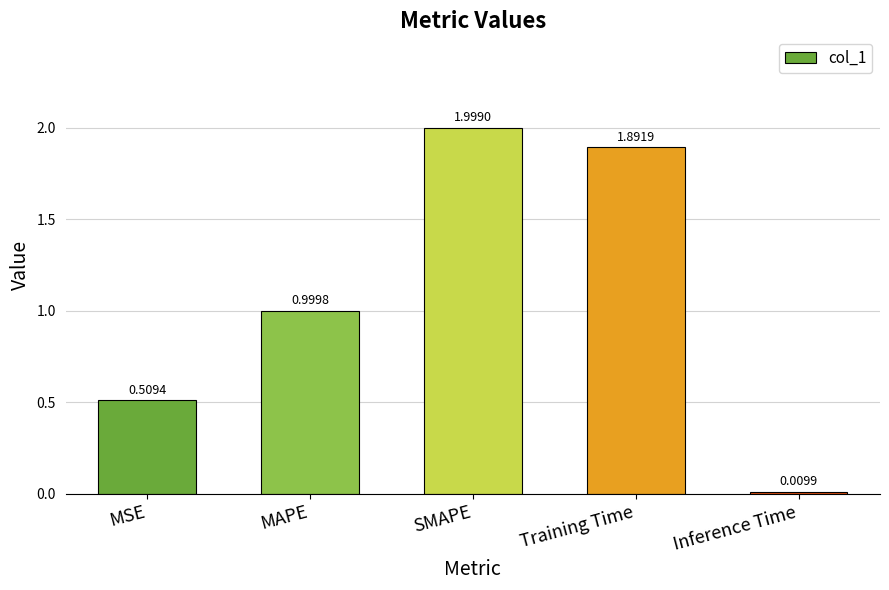

Rank the categories by value from highest to lowest.

SMAPE, Training Time, MAPE, MSE, Inference Time